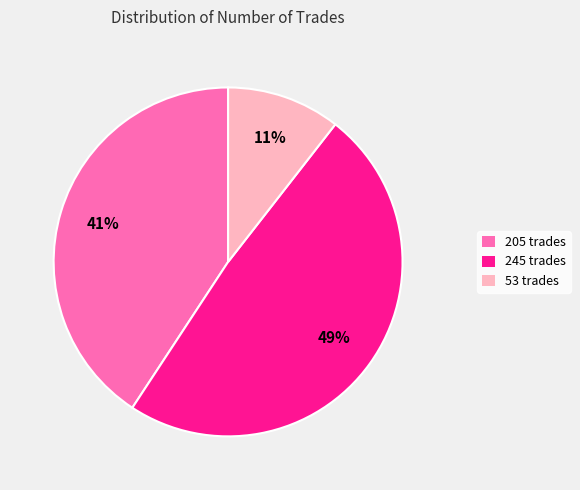

Does 53 trades represent more than half of the total?

No